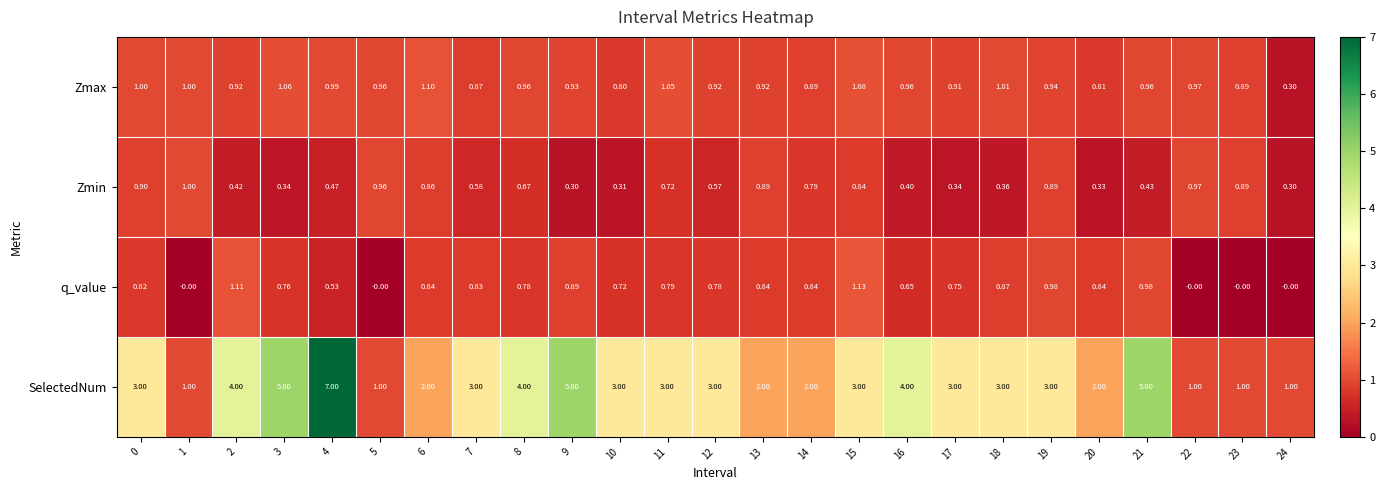

Which series has the largest total across all categories?

SelectedNum